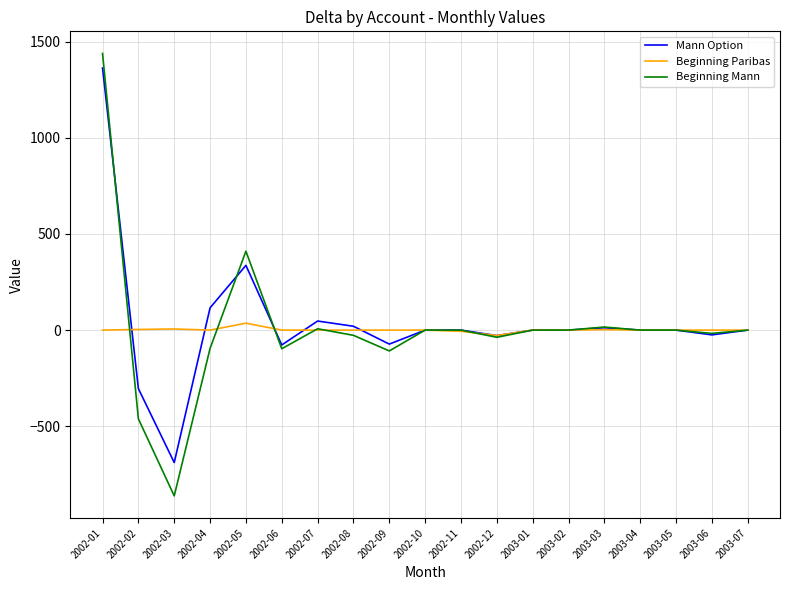

What is the minimum value shown in the chart?

-862.3